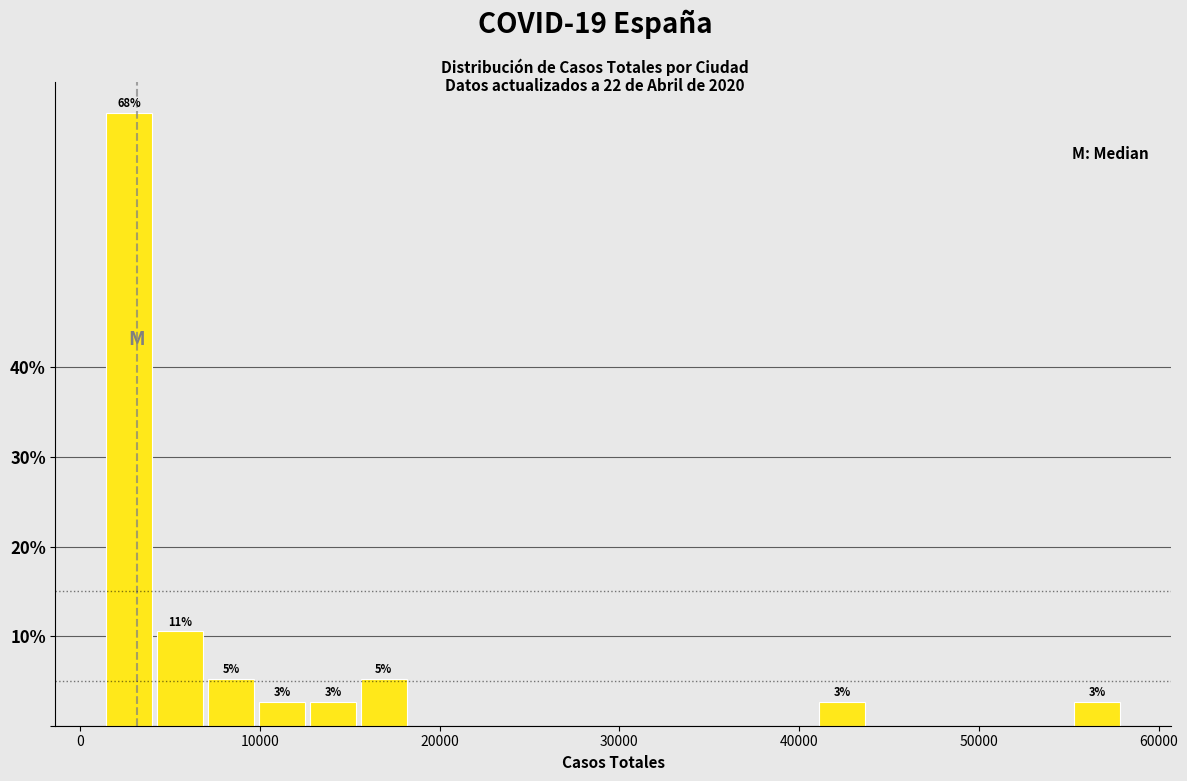

Around what value on the x-axis is the tallest bar? Give the approximate position of its centre, as read against the axis.

3000